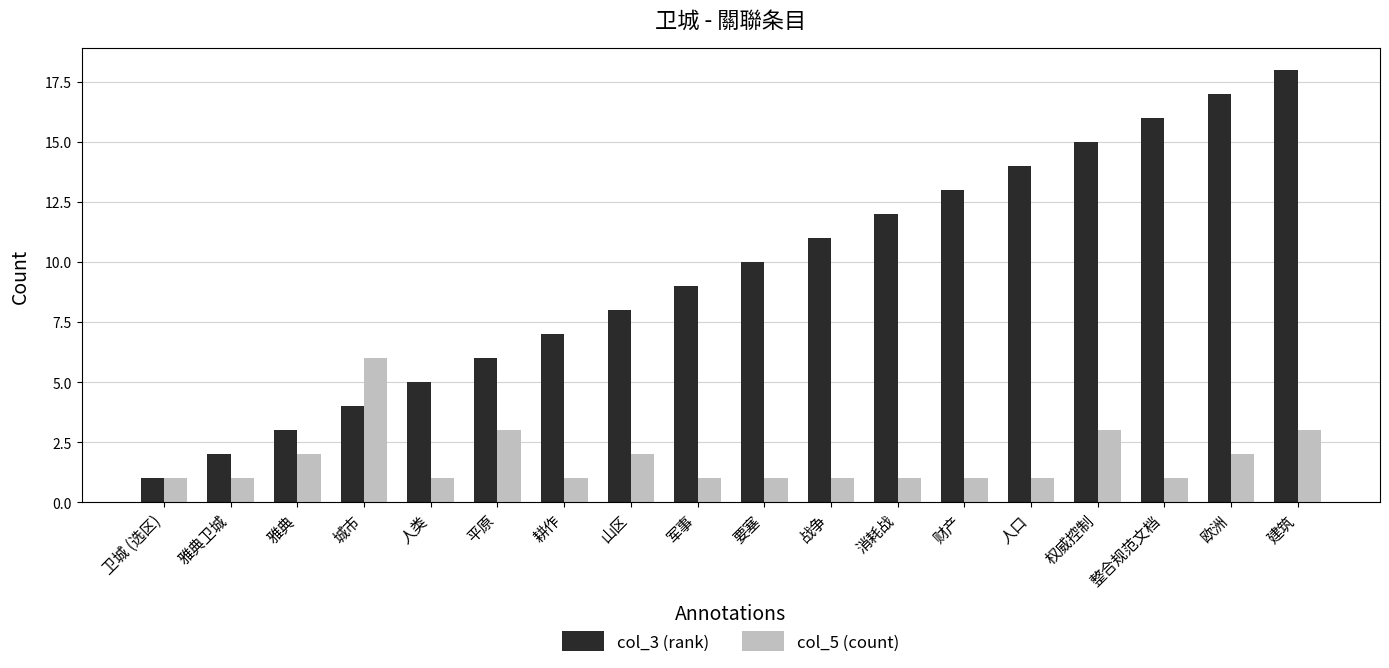

Reading left to right, what are all the values shown in this chart?

col_3 (rank): 1	2	3	4	5	6	7	8	9	10	11	12	13	14	15	16	17	18
col_5 (count): 1	1	2	6	1	3	1	2	1	1	1	1	1	1	3	1	2	3